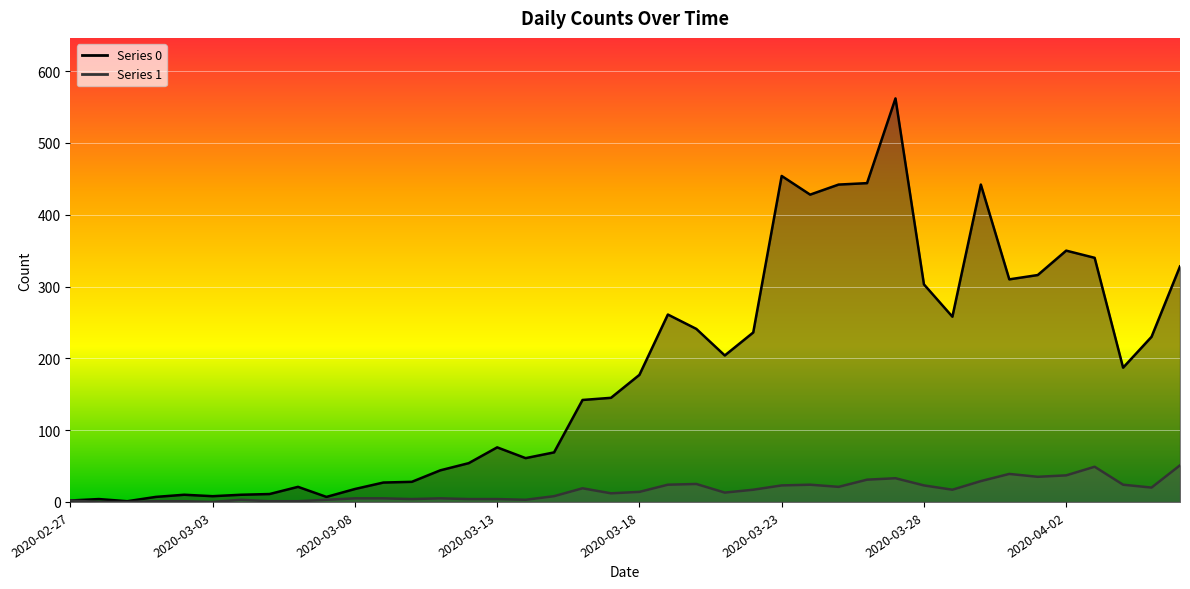

What is the difference between the Series 1 values at 2020-03-04 and 2020-03-23?

20